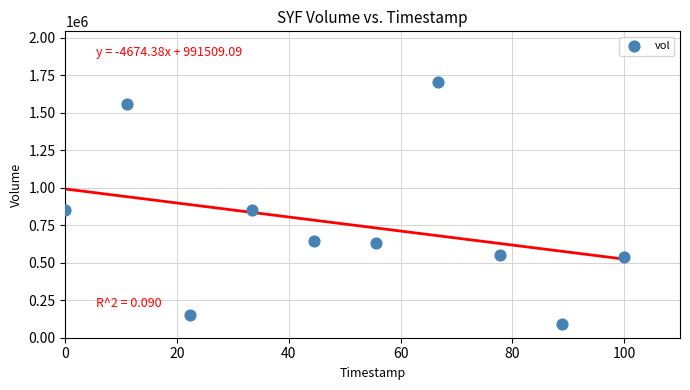

What is the range of Y values (max minus min)?

1608700